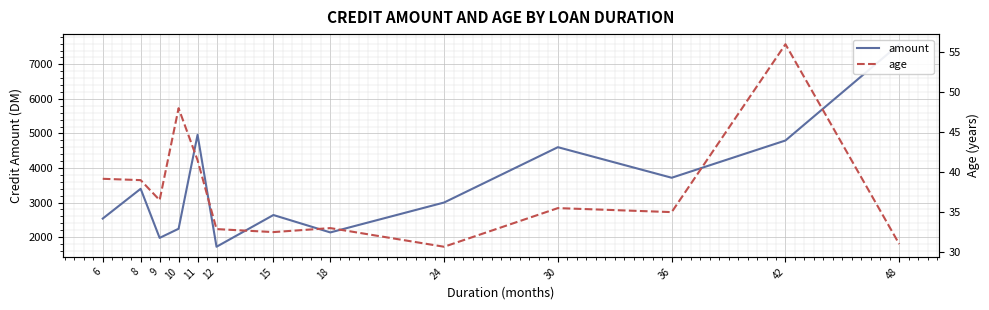

At which label does amount first exceed 3000?

8